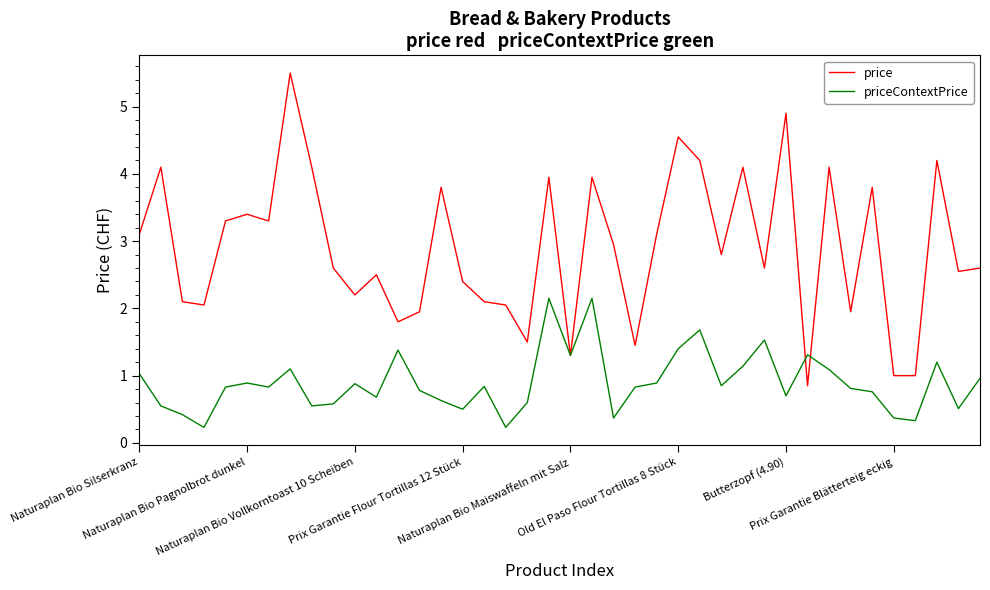

Which series ends up on top after the final intersection of price and priceContextPrice?

price